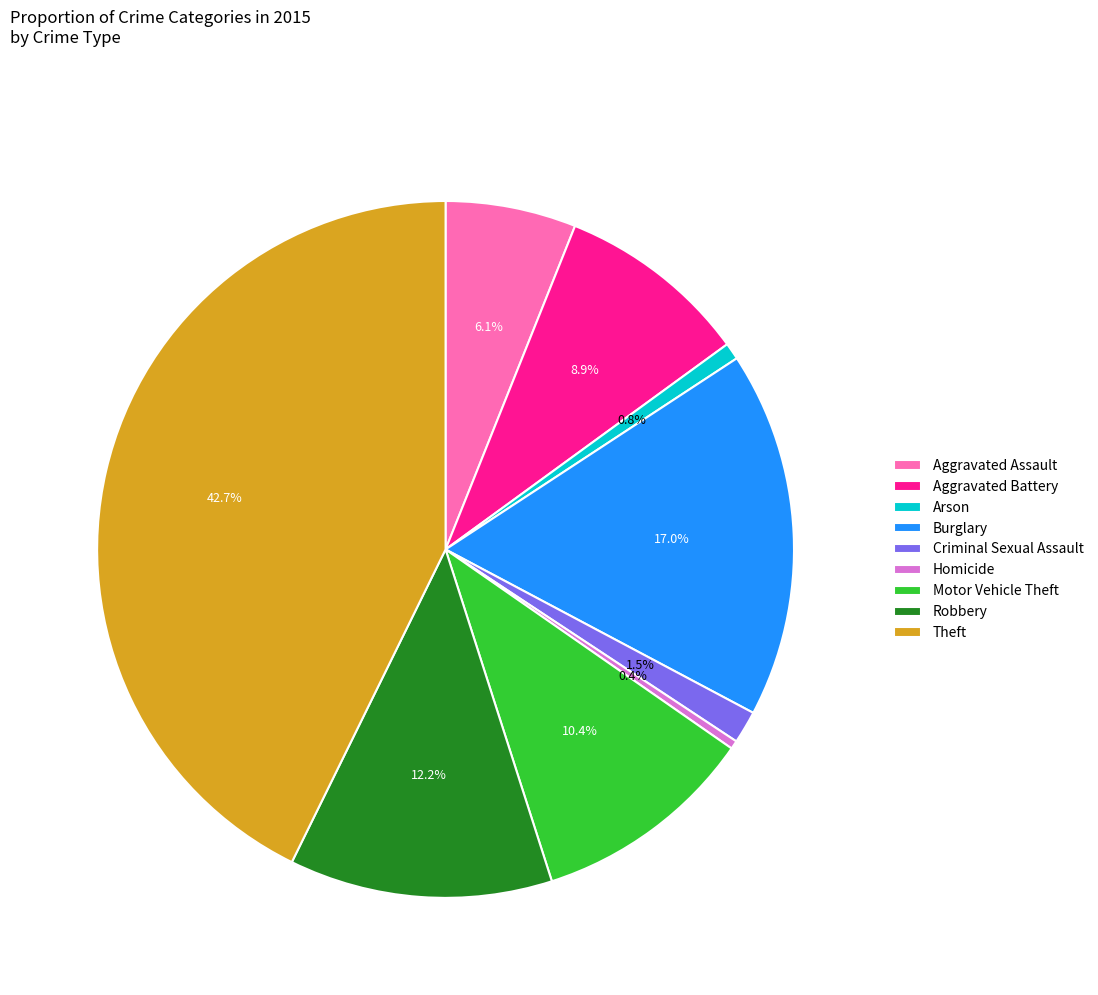

What portion of the pie excludes Motor Vehicle Theft?

89.6%